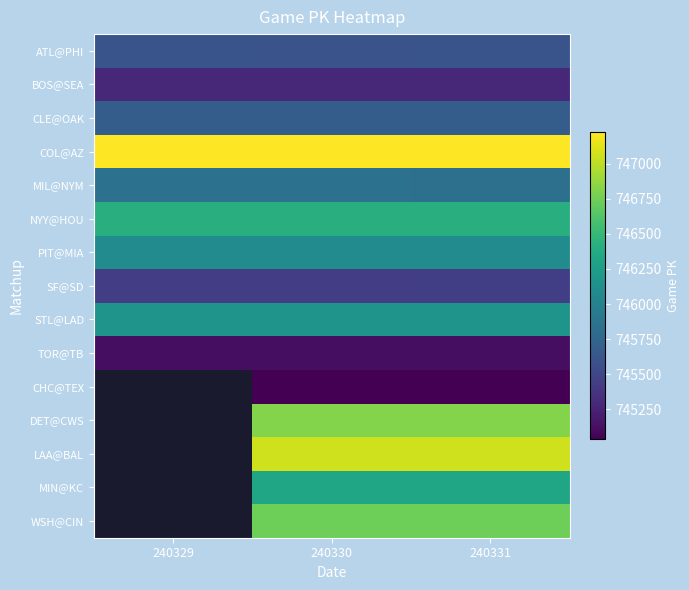

What is the sum of the MIL@NYM values at 240330 and 240331?

1491695.0